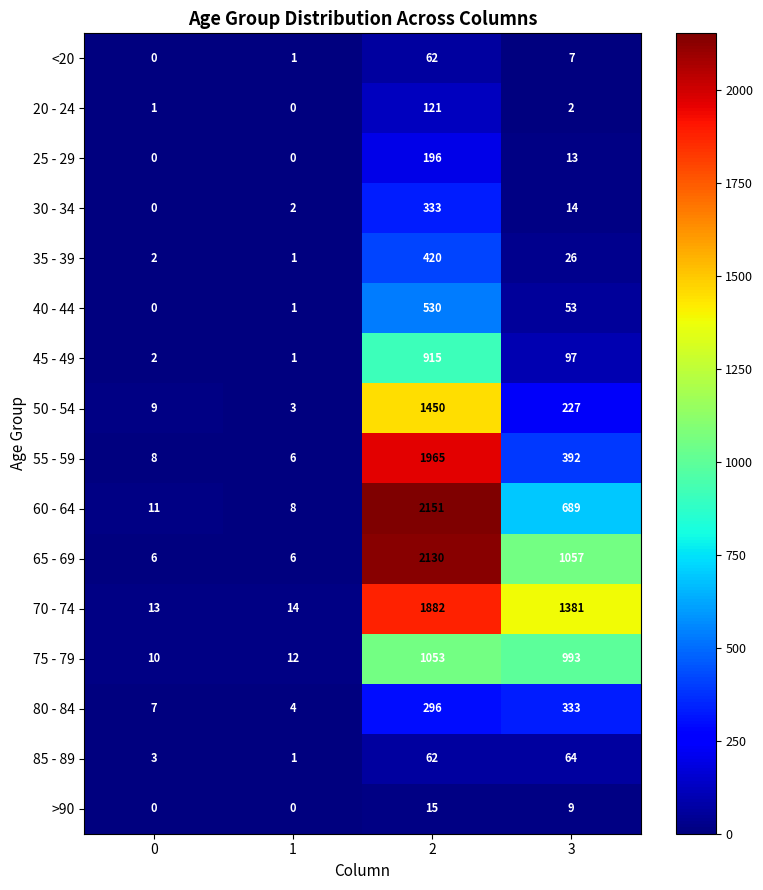

Where is 55 - 59 nearest to the value 985?

3